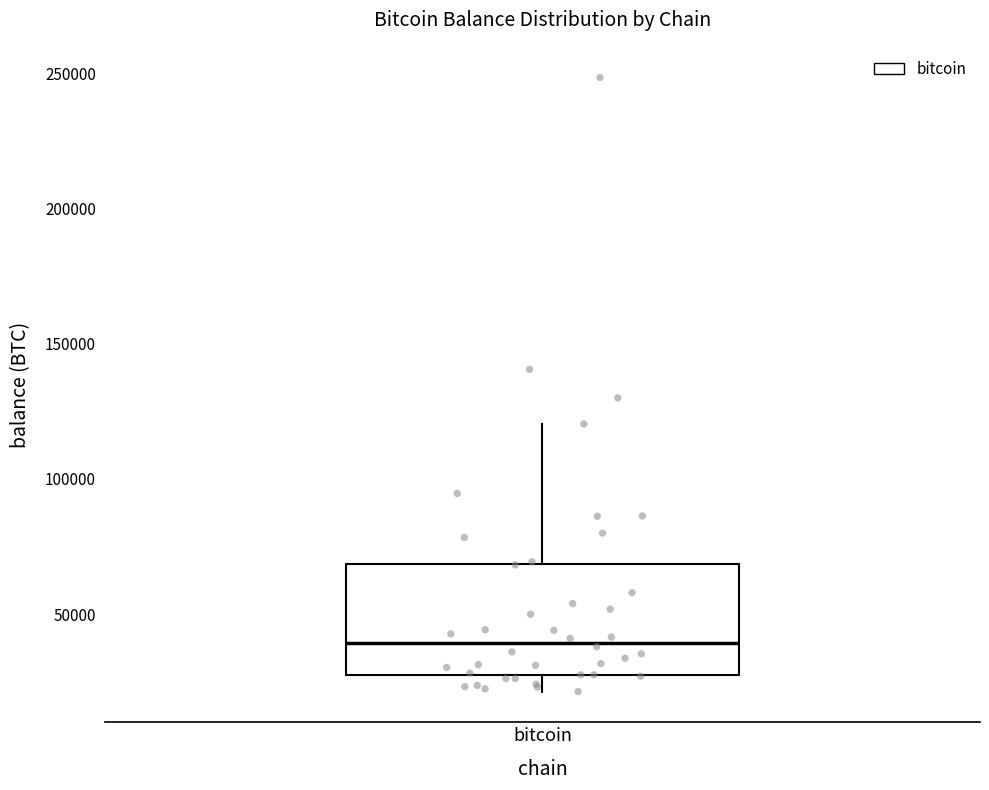

Read this box plot against the y-axis: the position of the median line, the range covered by the box, and the ends of both whiskers. The values are not printed on the chart, so give them approximately, as read against the axis.

median 40000, box 25000 to 70000, whiskers 20000 to 120000